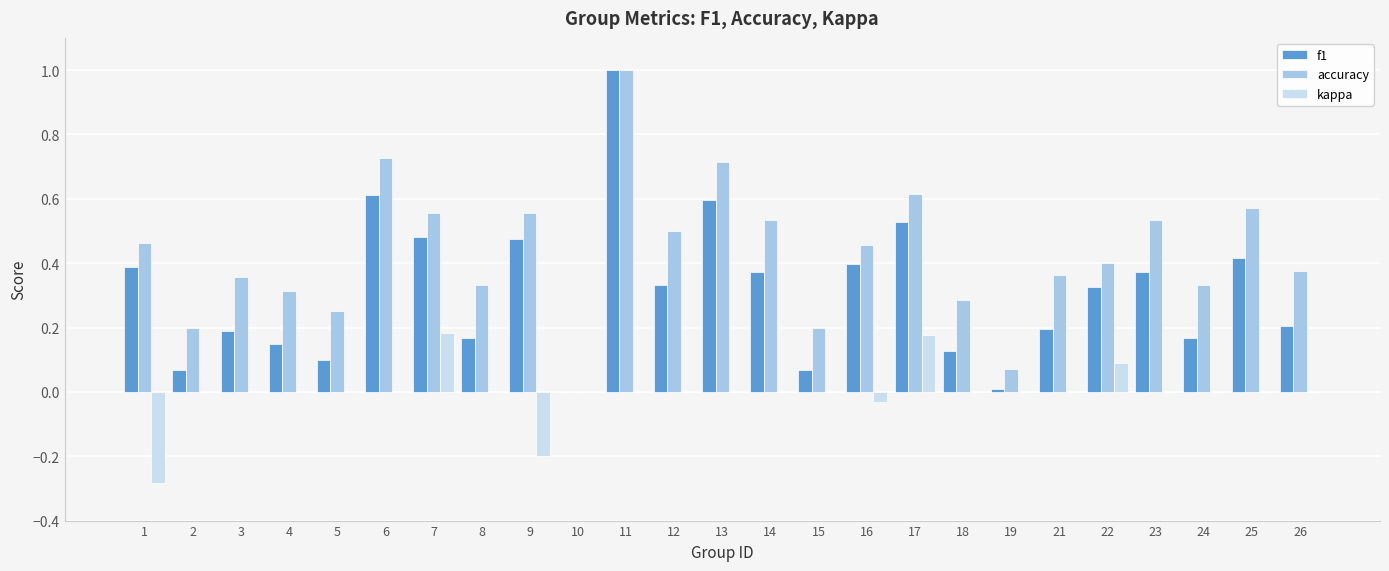

True or false: accuracy has a value of 0.4 at 2.

False